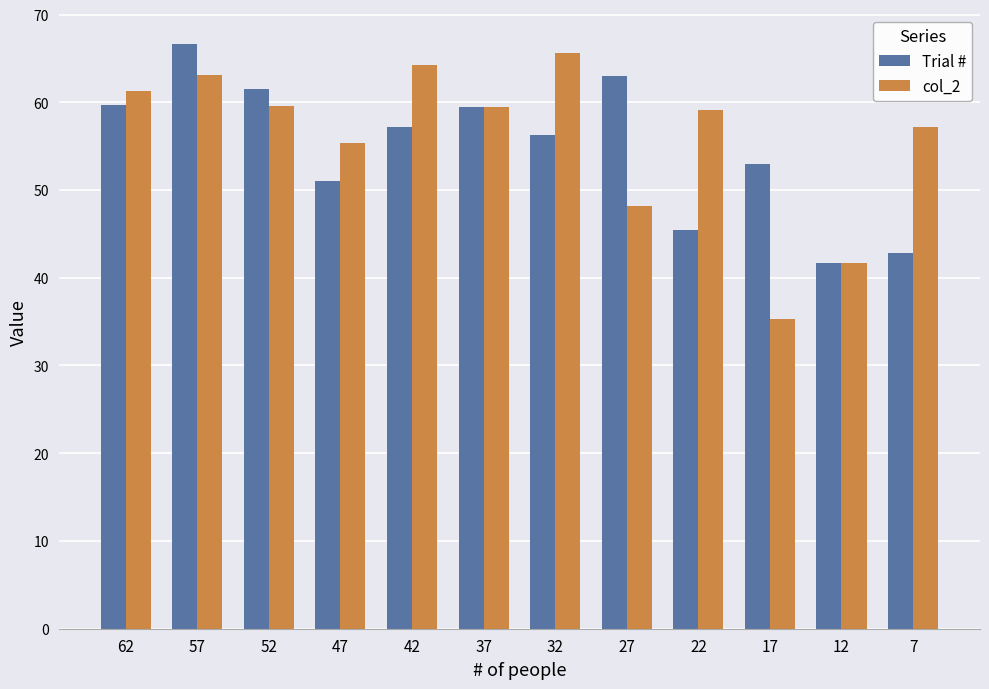

Which category has the highest value across all series?

57